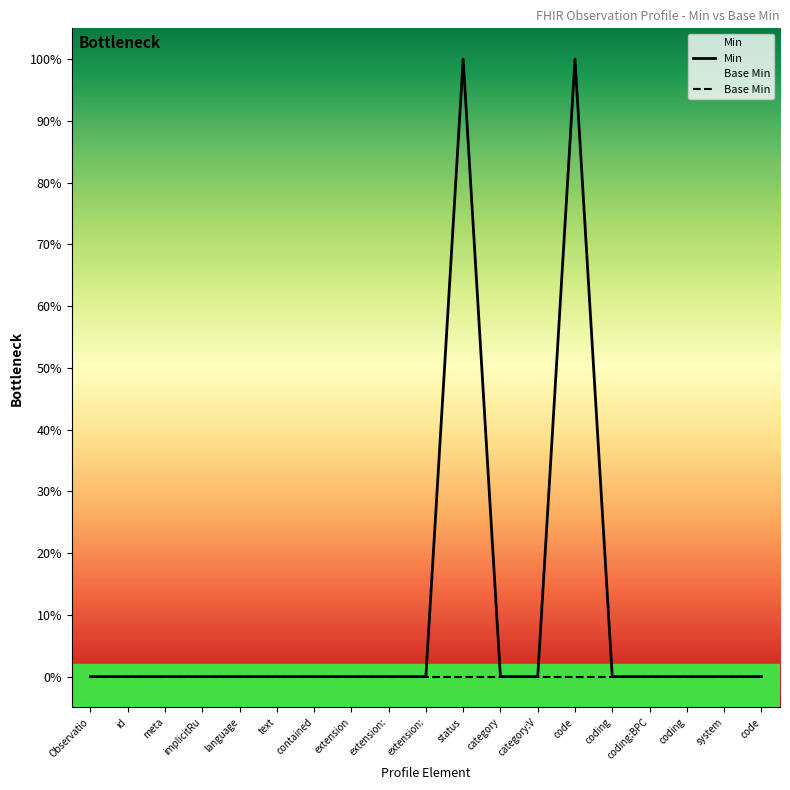

Reading left to right, what are all the values shown in this chart?

Min: Observatio=0	id=0	meta=0	implicitRu=0	language=0	text=0	contained=0	extension=0	extension:=0	extension:=0	status=1	category=0	category:V=0	code=1	coding=0	coding:BPC=0	coding=0	system=0	code=0
Base Min: Observatio=0	id=0	meta=0	implicitRu=0	language=0	text=0	contained=0	extension=0	extension:=0	extension:=0	status=0	category=0	category:V=0	code=0	coding=0	coding:BPC=0	coding=0	system=0	code=0